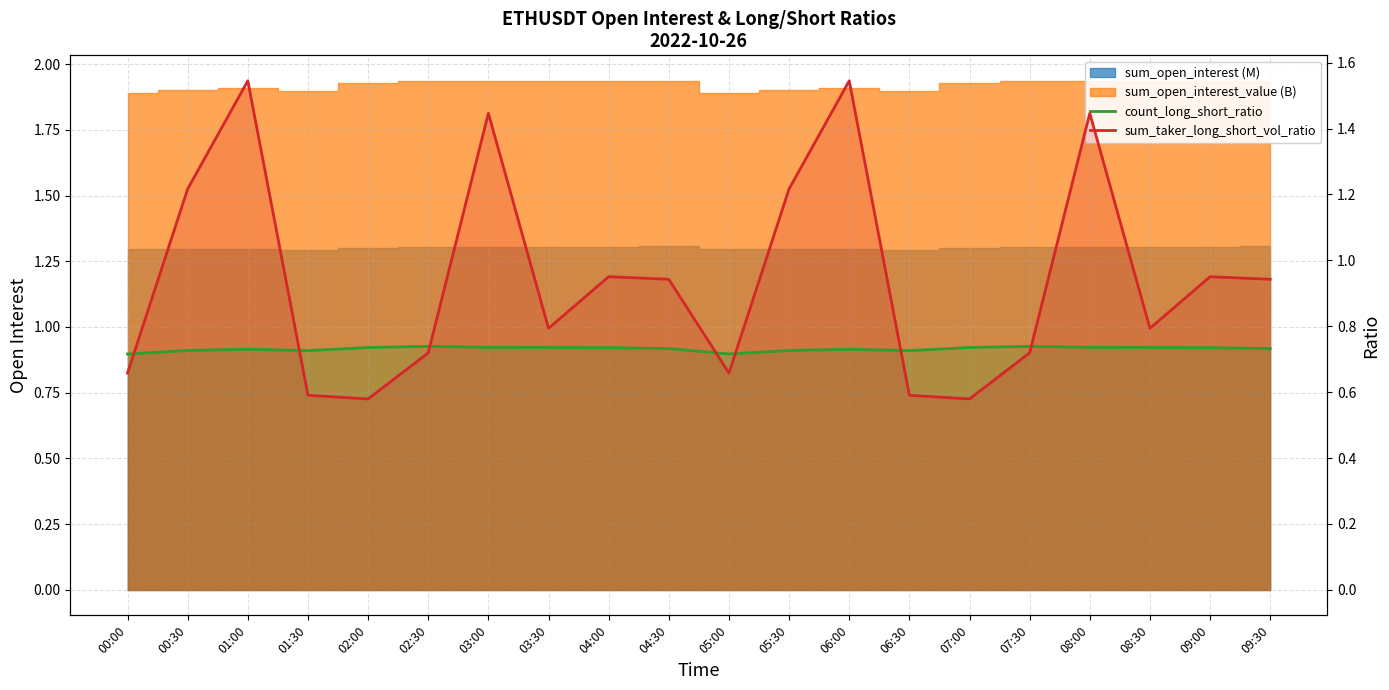

In count_long_short_ratio, how many points are higher than both neighbors (excluding endpoints)?

4